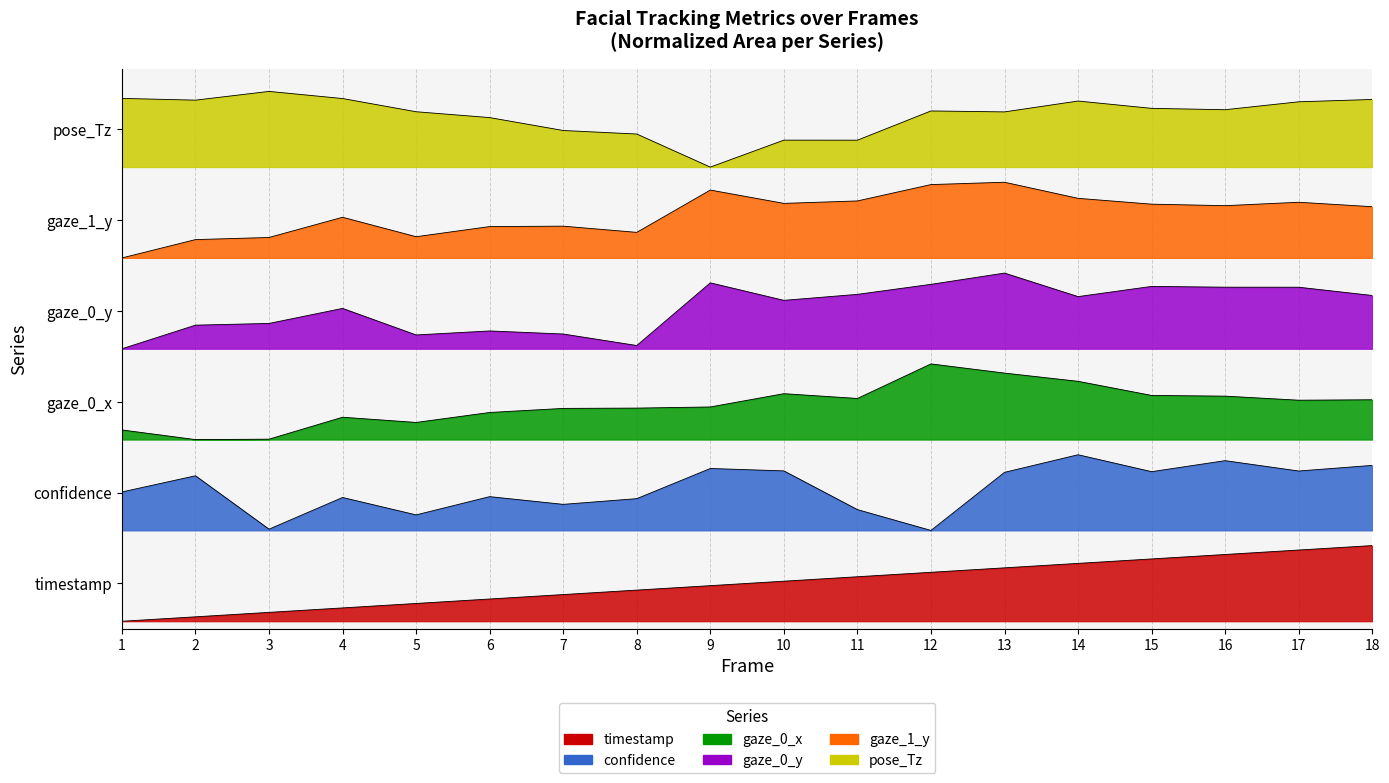

At which category is the sum across all series the highest?

13